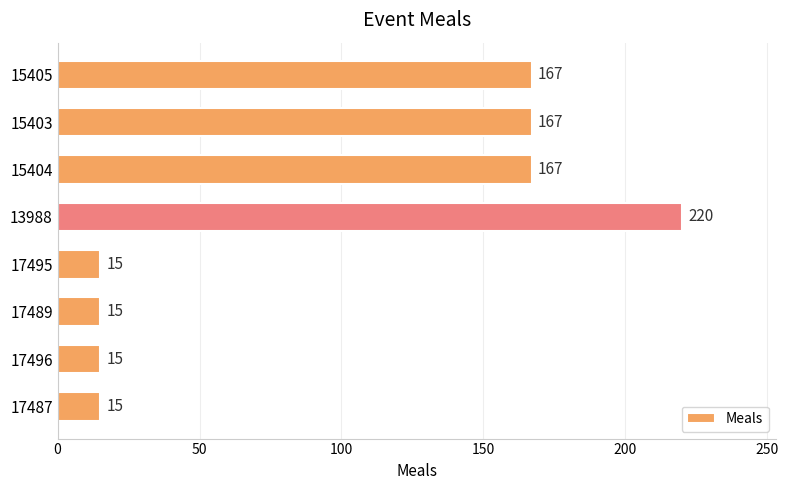

Between 15403 and 17496, which is larger?

15403